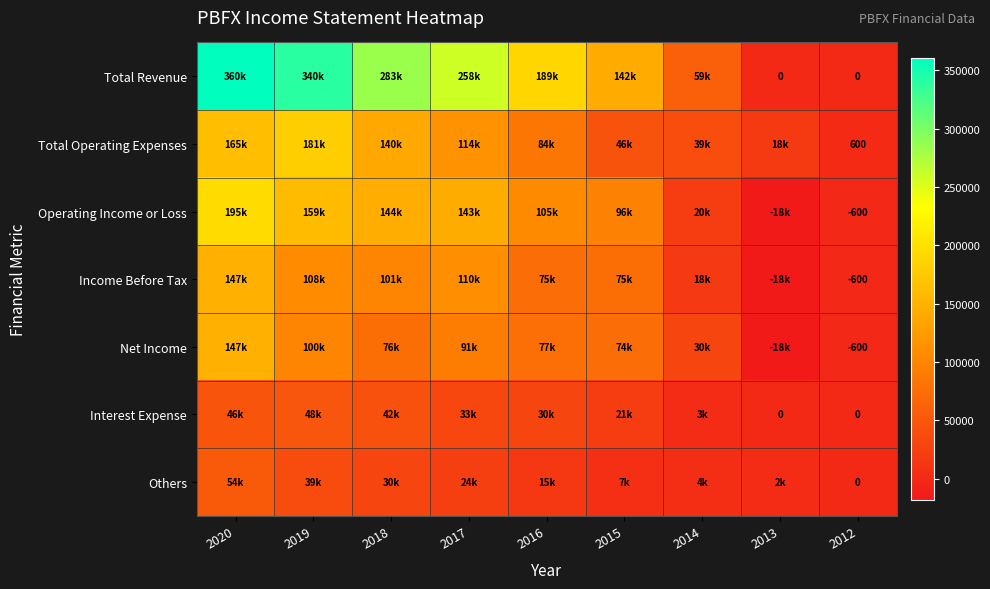

How many data points does each series have?

9